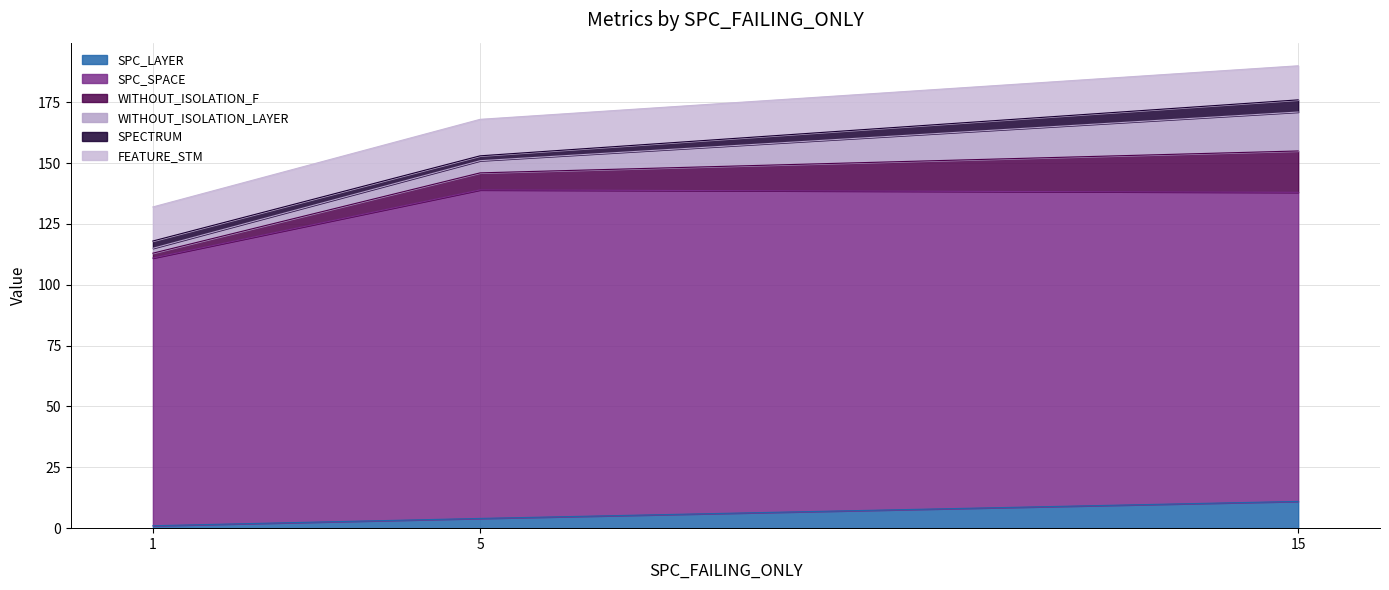

What is the average value of the WITHOUT_ISOLATION_LAYER series?

8